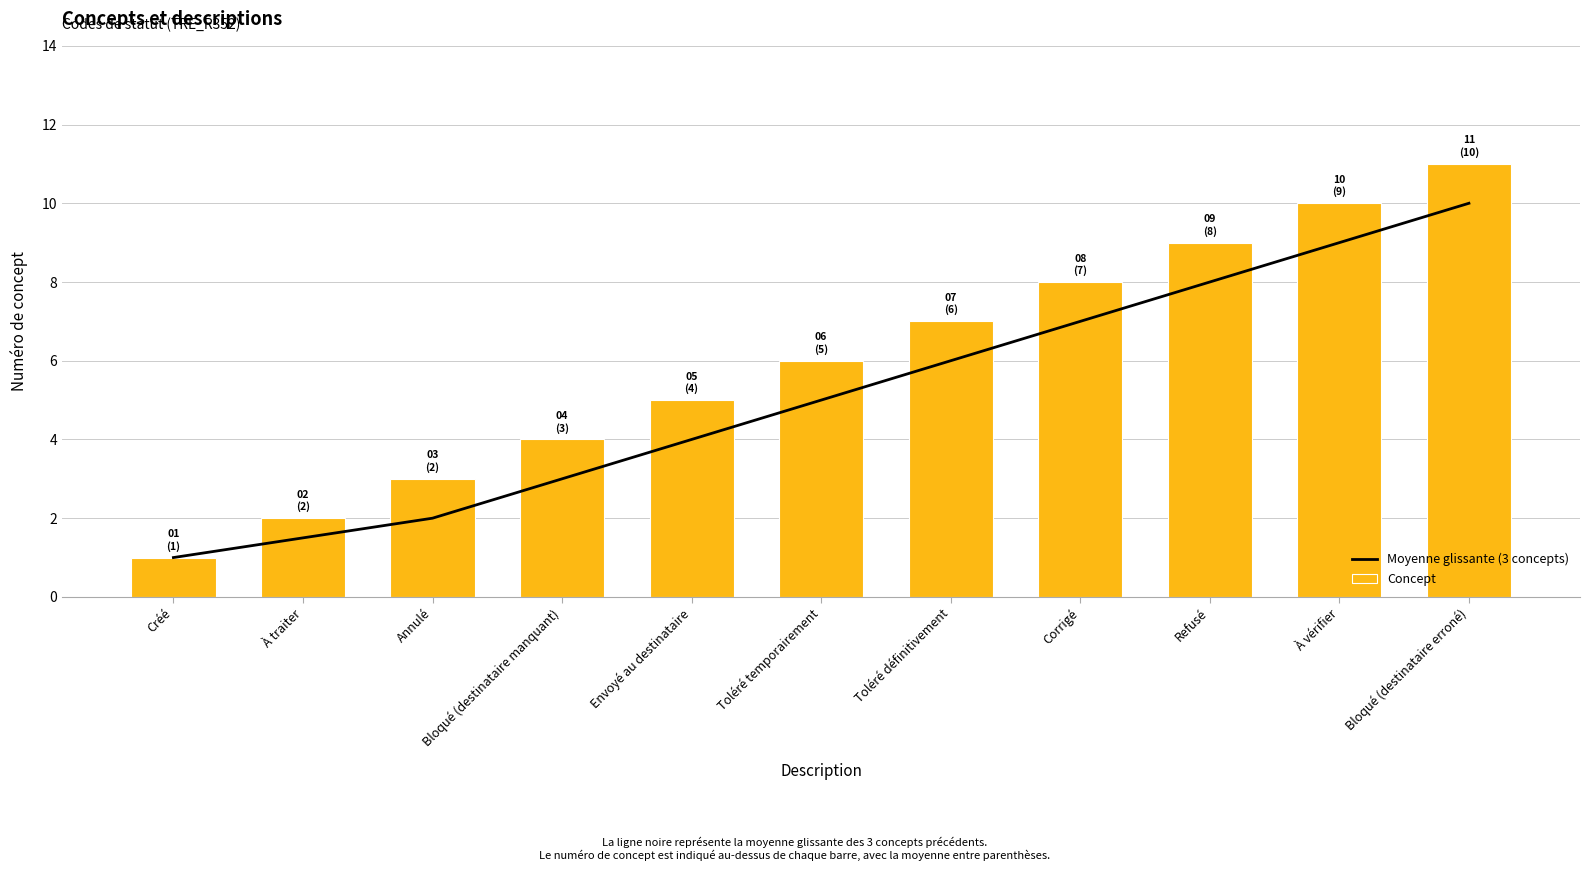

Reading left to right, transcribe all the data shown in this chart.

Moyenne glissante (3 concepts): Créé=1.0	À traiter=1.5	Annulé=2.0	Bloqué (destinataire manquant)=3.0	Envoyé au destinataire=4.0	Toléré temporairement=5.0	Toléré définitivement=6.0	Corrigé=7.0	Refusé=8.0	À vérifier=9.0	Bloqué (destinataire erroné)=10.0
Concept: Créé=1.0	À traiter=2.0	Annulé=3.0	Bloqué (destinataire manquant)=4.0	Envoyé au destinataire=5.0	Toléré temporairement=6.0	Toléré définitivement=7.0	Corrigé=8.0	Refusé=9.0	À vérifier=10.0	Bloqué (destinataire erroné)=11.0